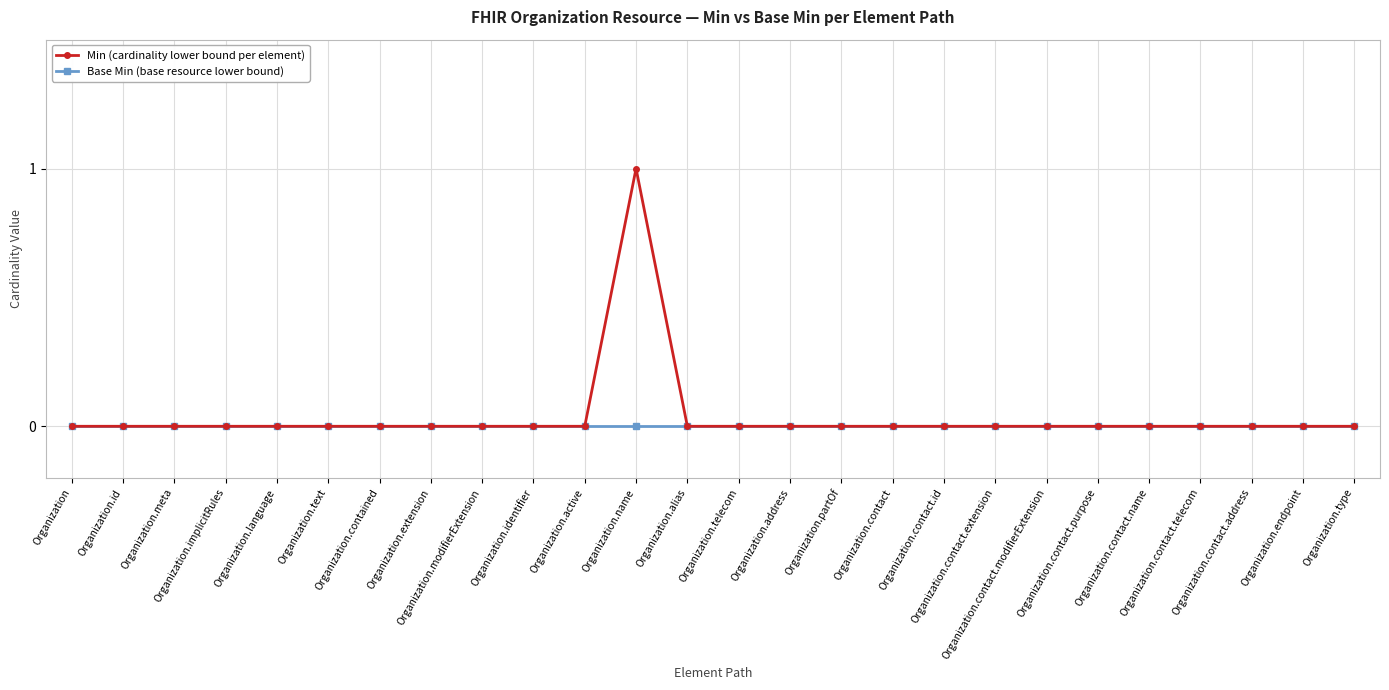

Which series has the widest spread of values?

Min (cardinality lower bound per element)